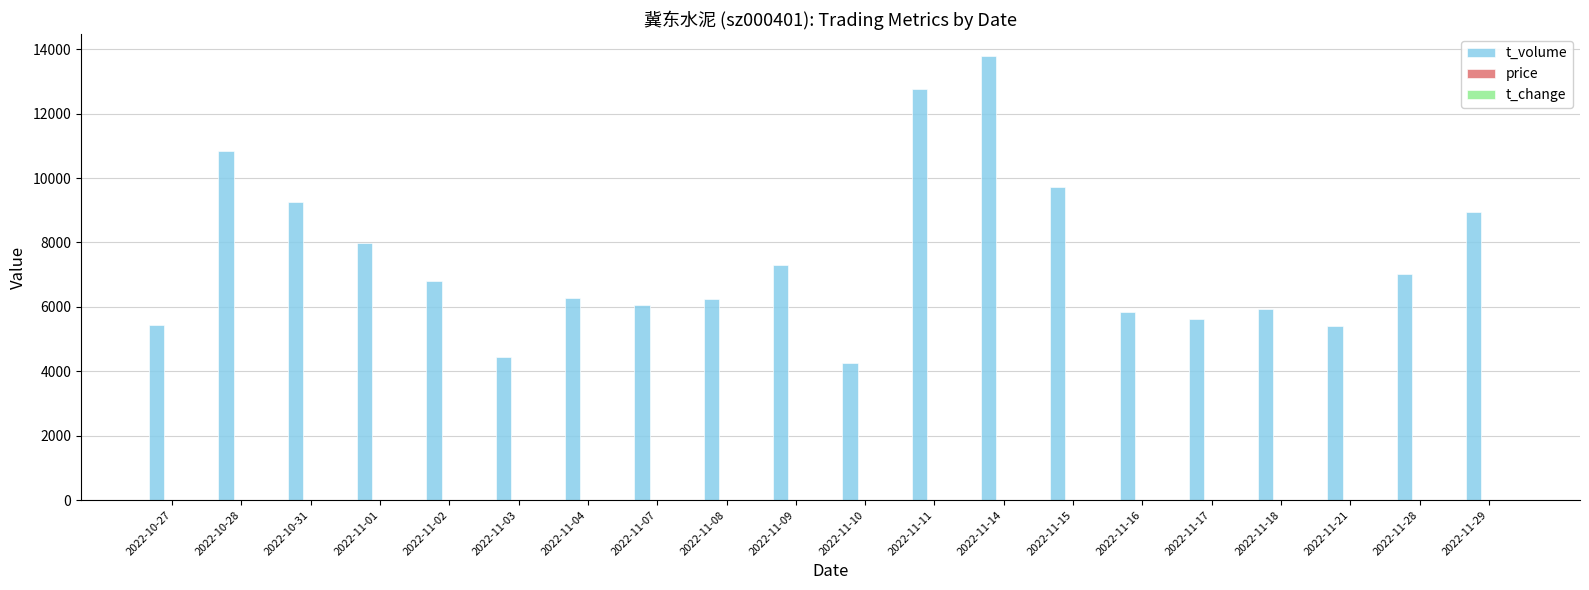

At which category is the sum across all series the highest?

2022-11-14